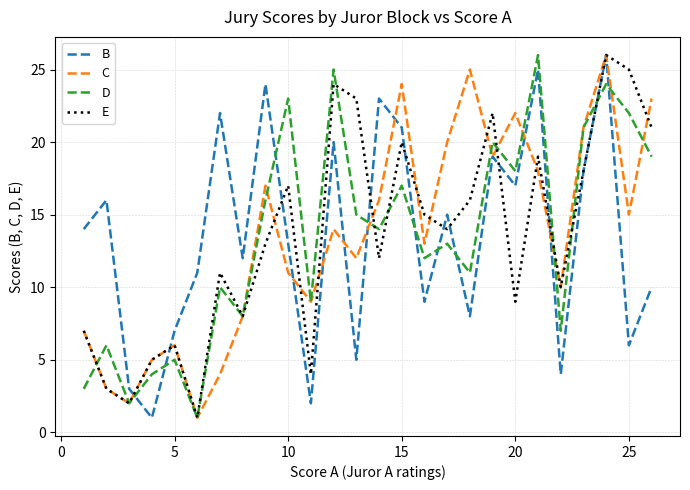

What is the highest value of the E series?

26